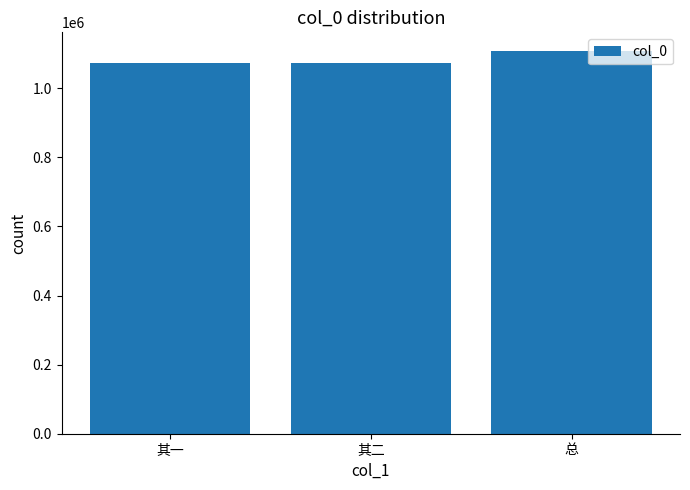

Are the bars grouped side by side (vs. stacked)?

No